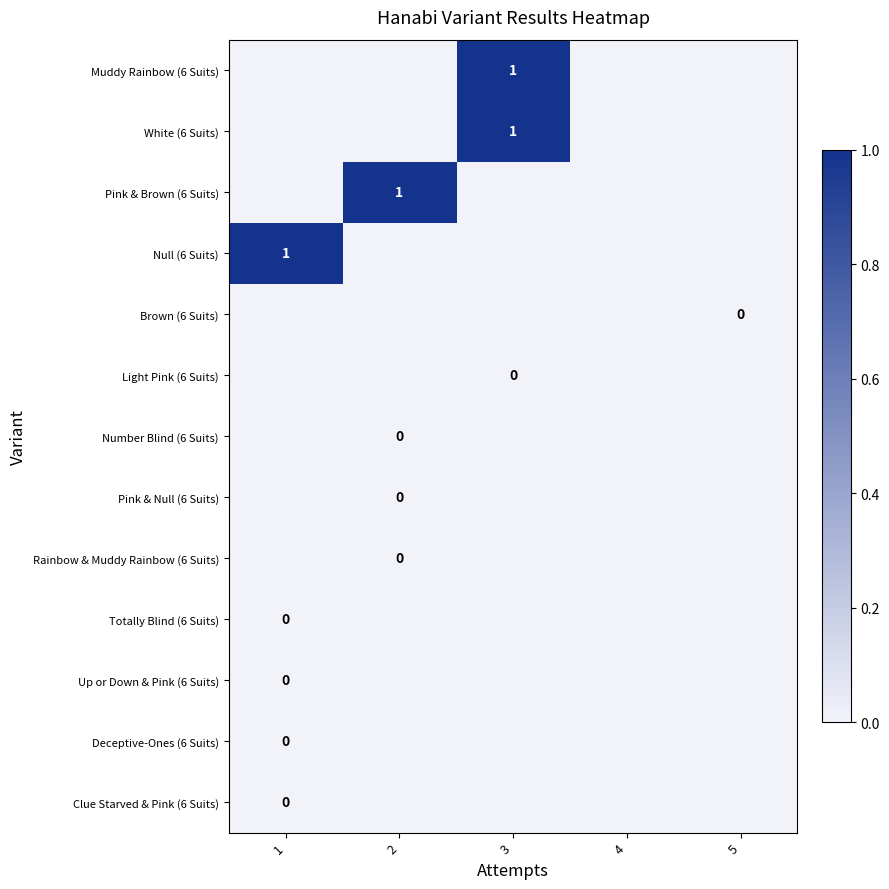

The value of Rainbow & Muddy Rainbow (6 Suits) at 4 is -0.1. True or false?

False